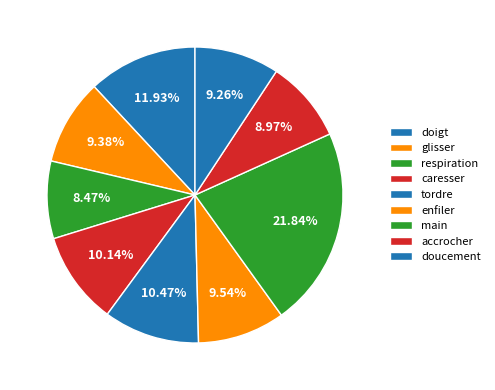

Count the number of slices in the pie.

9